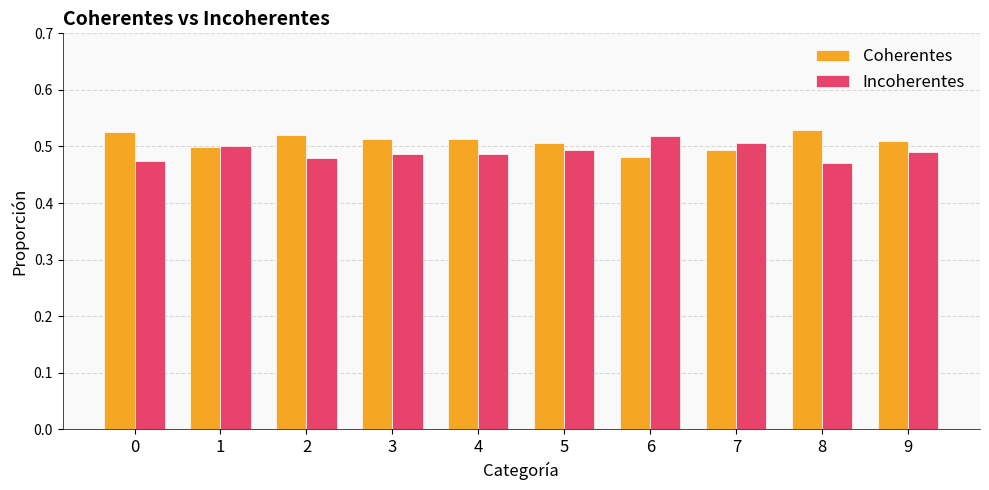

The value of Incoherentes at 7 is 0.7. True or false?

False